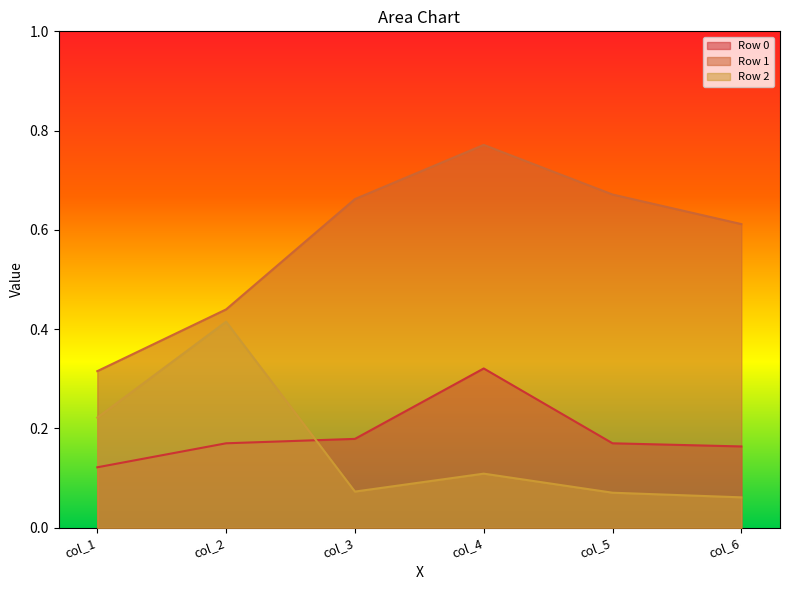

Rank the series at col_6 from lowest to highest value.

Row 2, Row 0, Row 1